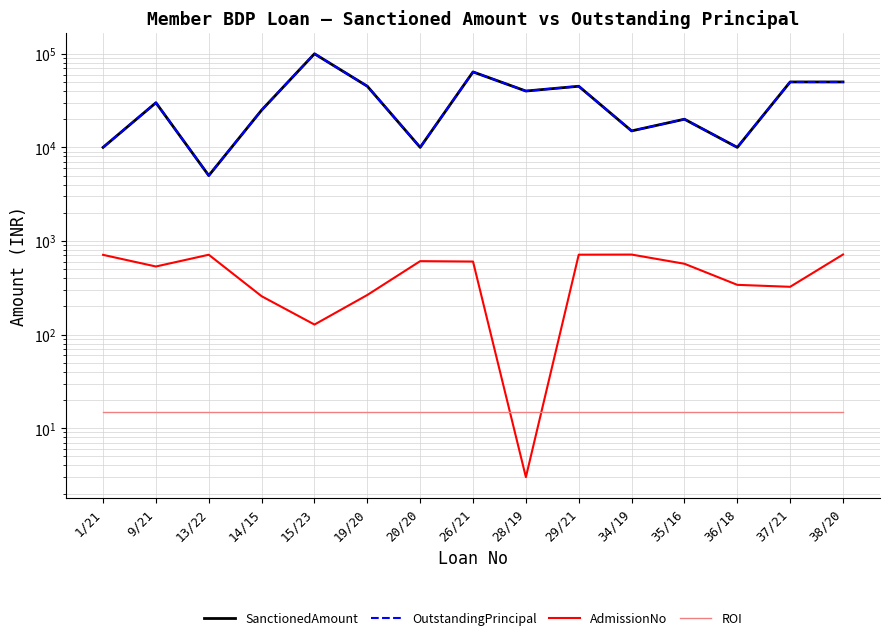

At which category is the sum across all series the highest?

15/23